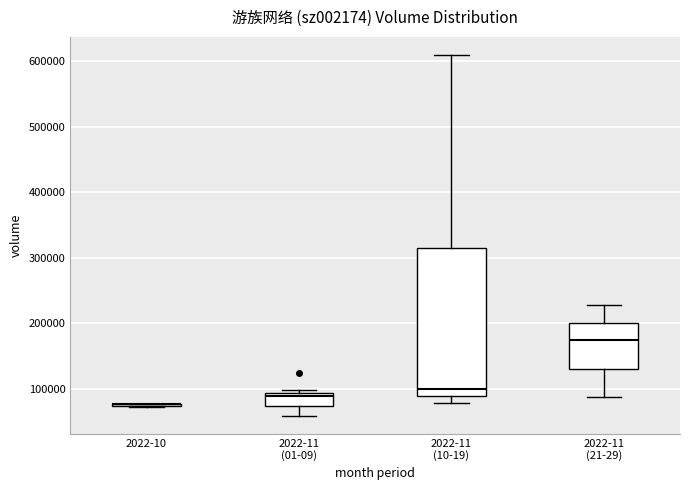

Reading left to right, transcribe this box plot: for each box, give where its median line is, the range the box spans, and where its two whiskers end, as read against the y-axis. The values are not printed on the chart, so give them approximately, as read against the axis.

2022-10: box collapsed to a line at 80000, whiskers 70000 to 80000
2022-11 (01-09): median 90000 (just below the box's upper edge), box 70000 to 90000, whiskers 60000 to 100000
2022-11 (10-19): median 100000, box 90000 to 310000, whiskers 80000 to 610000
2022-11 (21-29): median 170000, box 130000 to 200000, whiskers 90000 to 230000